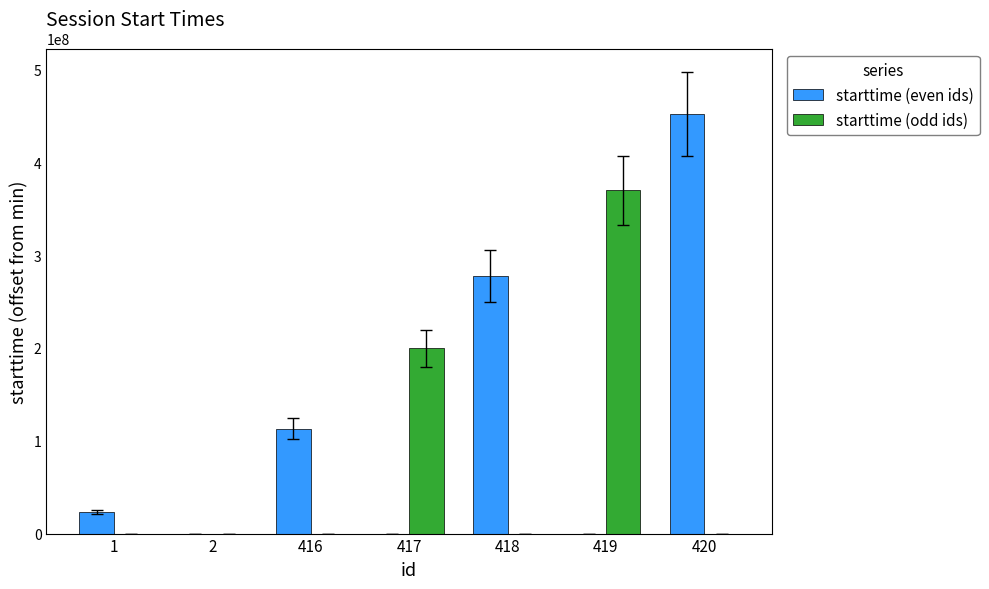

At which category is the sum across all series the highest?

420